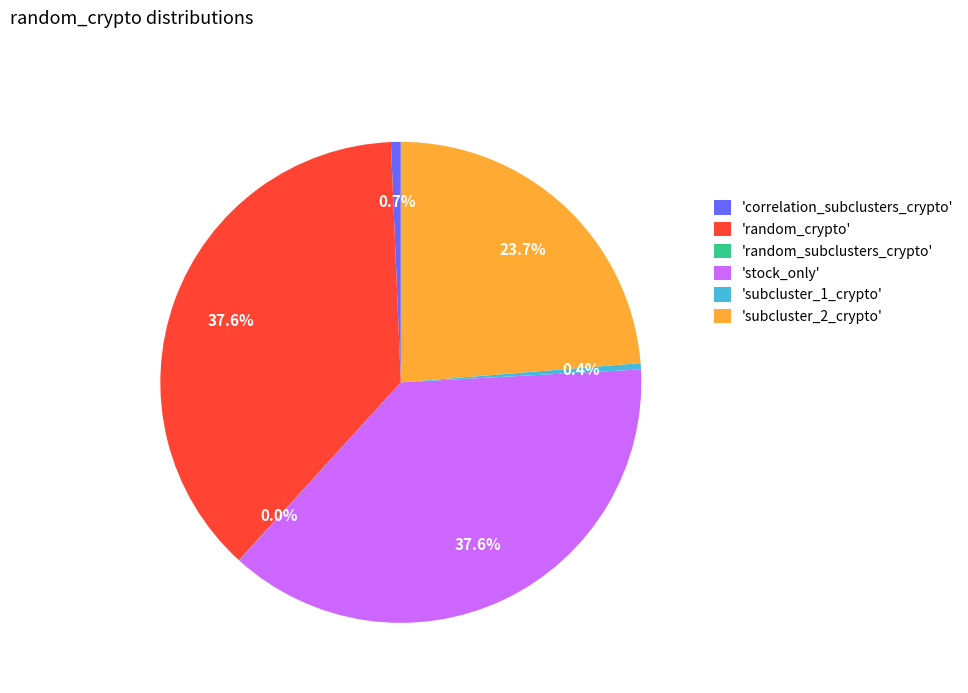

What is the ratio of the value at 'subcluster_2_crypto' to the value at 'random_crypto'?

0.6